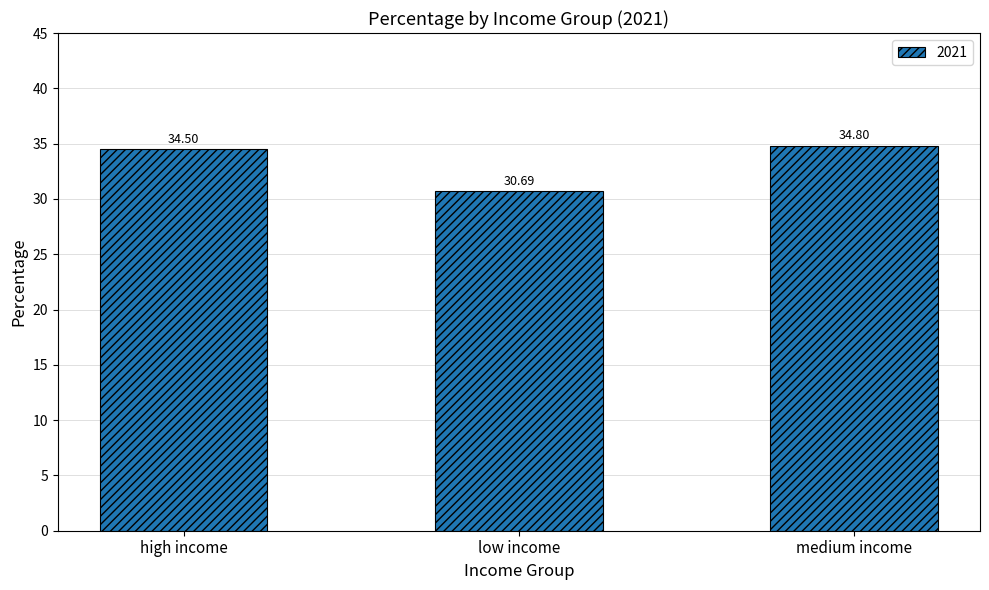

Reading left to right, what are all the values shown in this chart?

34.5	30.7	34.8